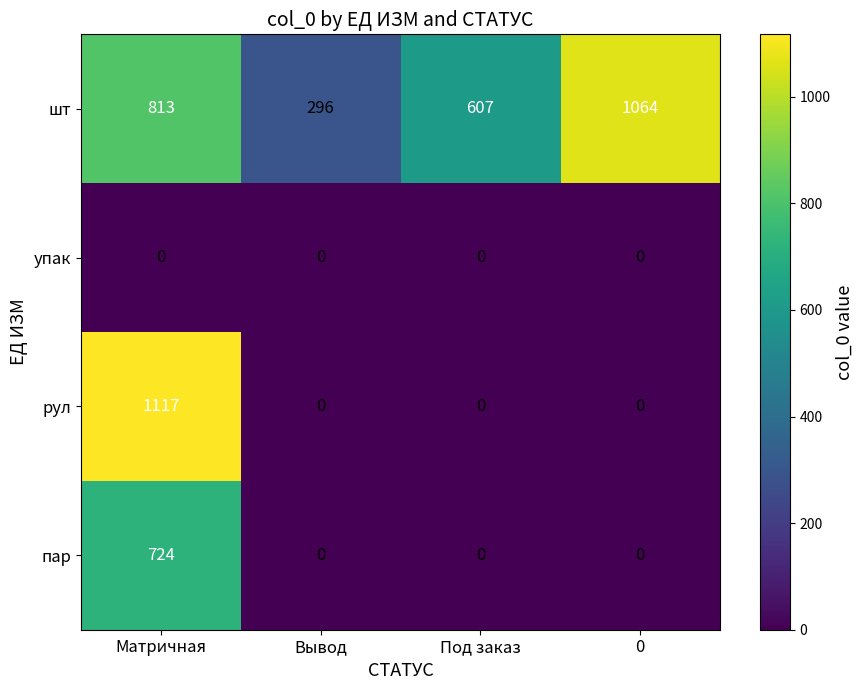

How many distinct data groups are displayed?

4